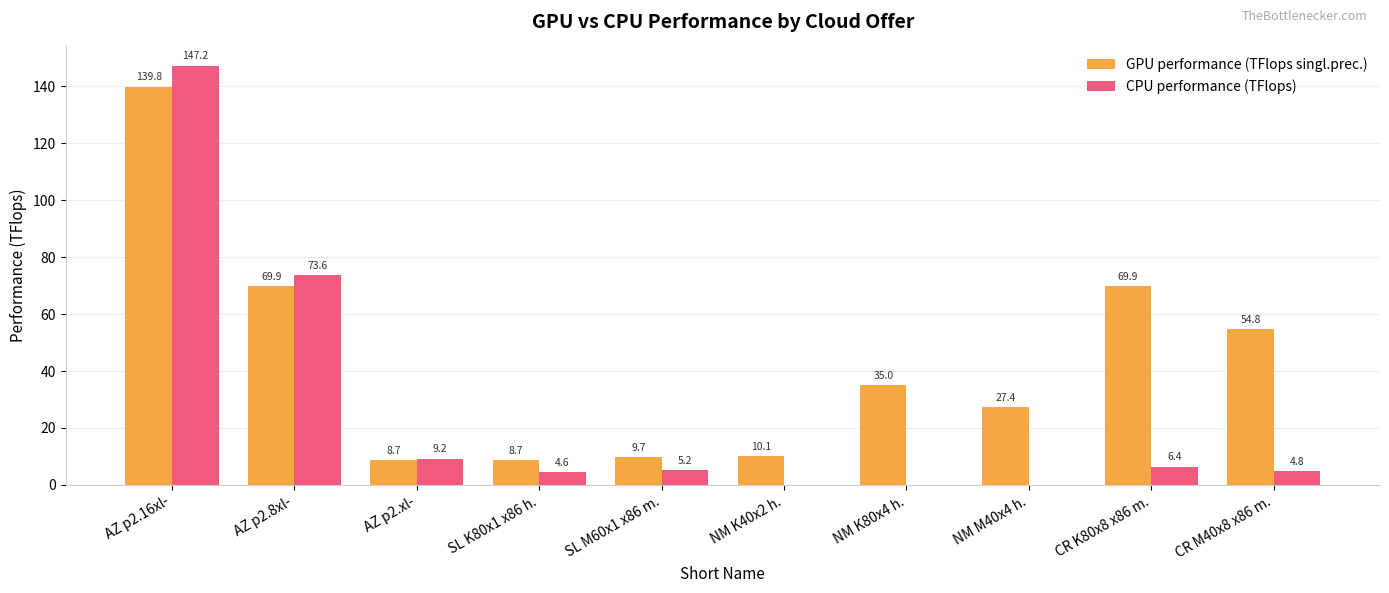

At which label does GPU performance (TFlops singl.prec.) first exceed 34?

AZ p2.16xl-